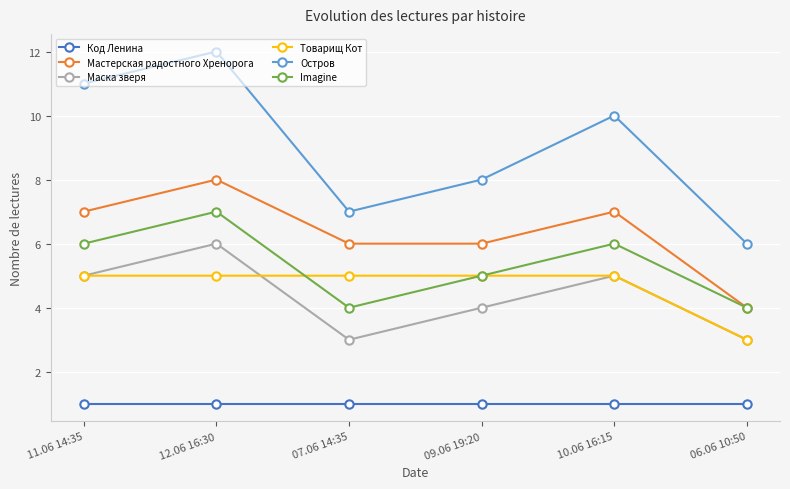

Read the Код Ленина value at 09.06 19:20.

1